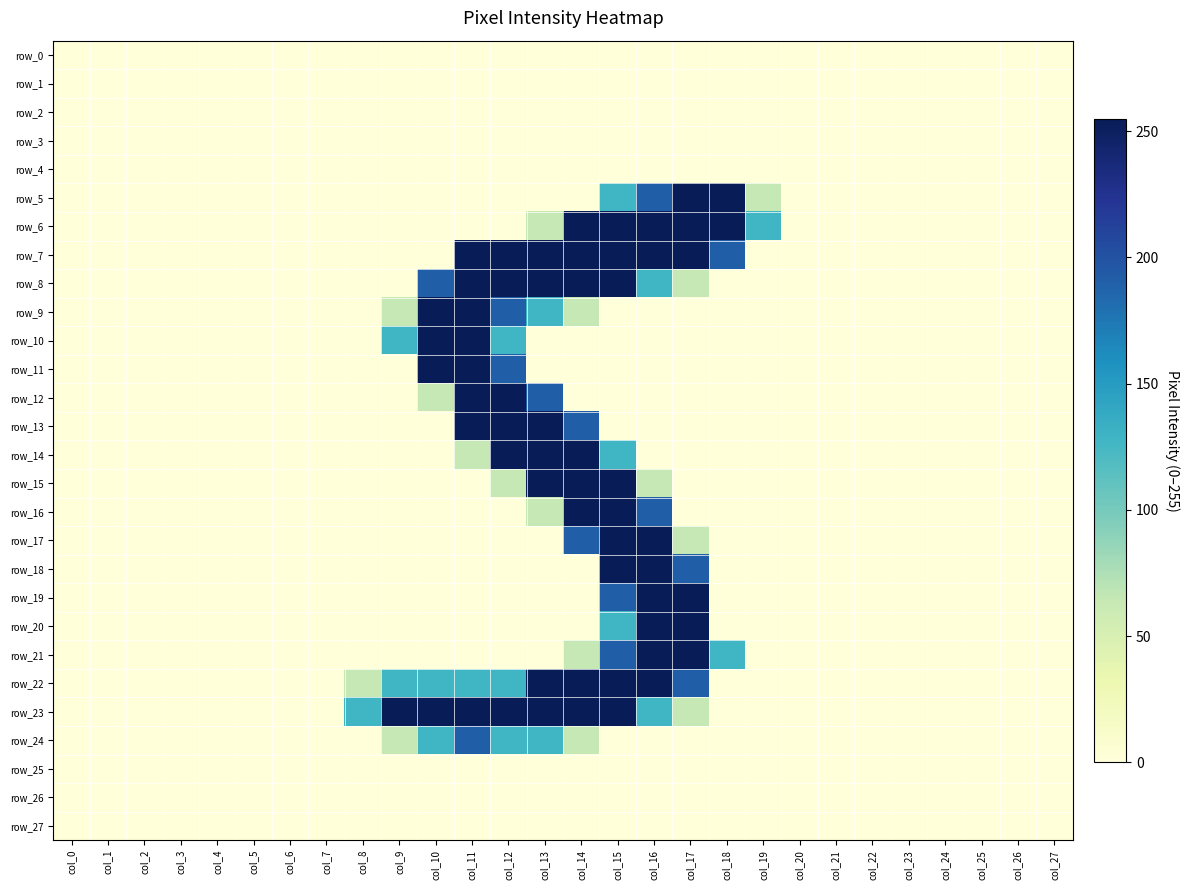

Where is row_11 nearest to the value 127?

col_12